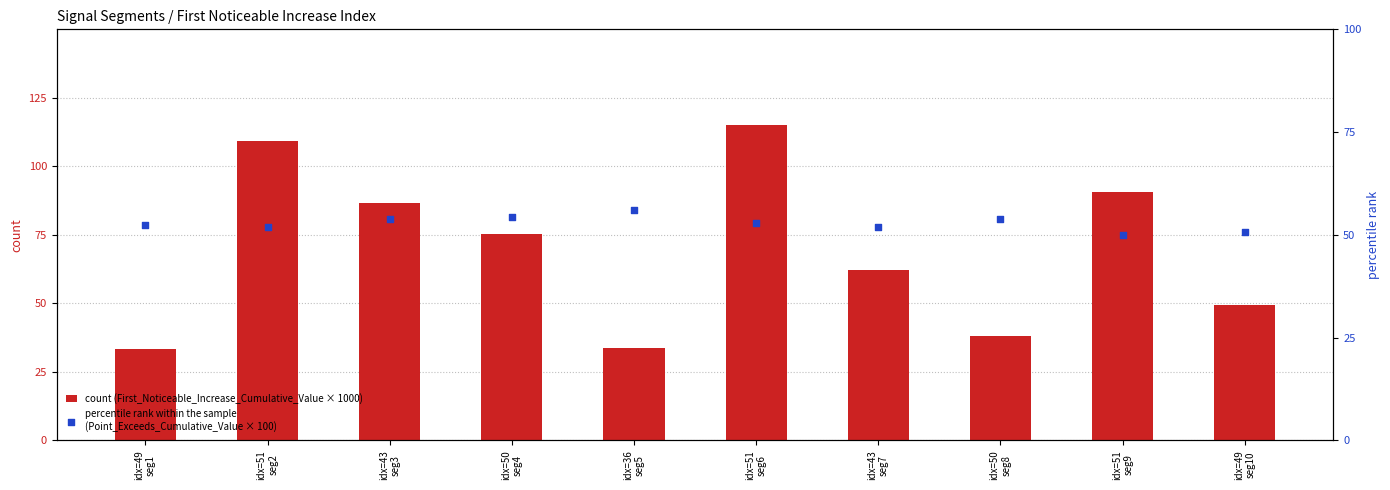

At which category is the sum across all series the highest?

idx=51
seg6